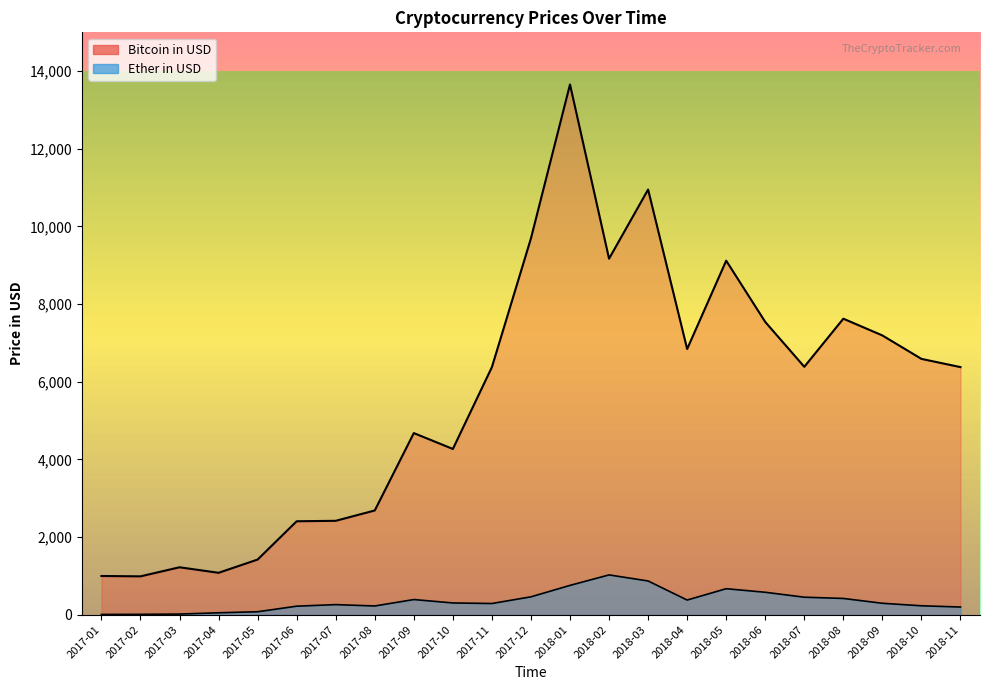

What is the average value of the Bitcoin in USD series?

5639.1